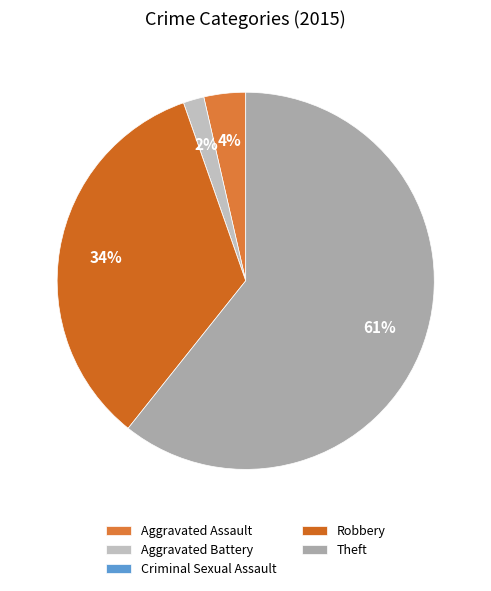

The Aggravated Assault slice represents 4% of the pie. True or false?

True